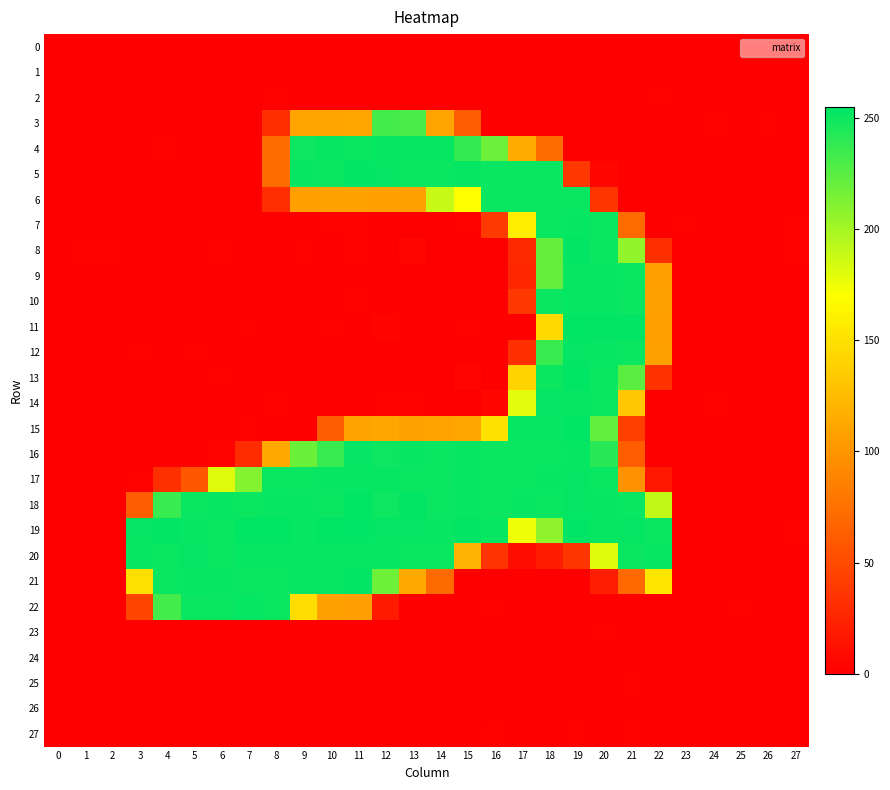

What is the minimum value shown in the chart?

-4.6